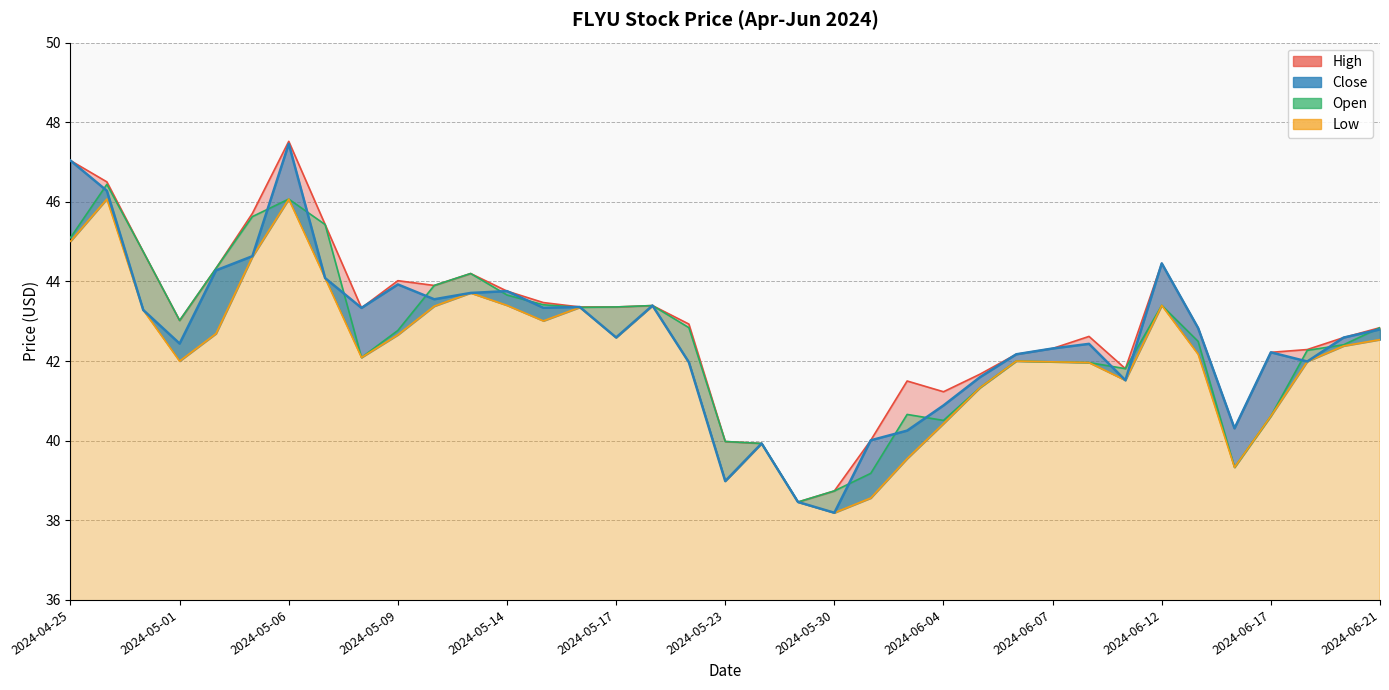

At which label does High reach its minimum?

2024-05-29